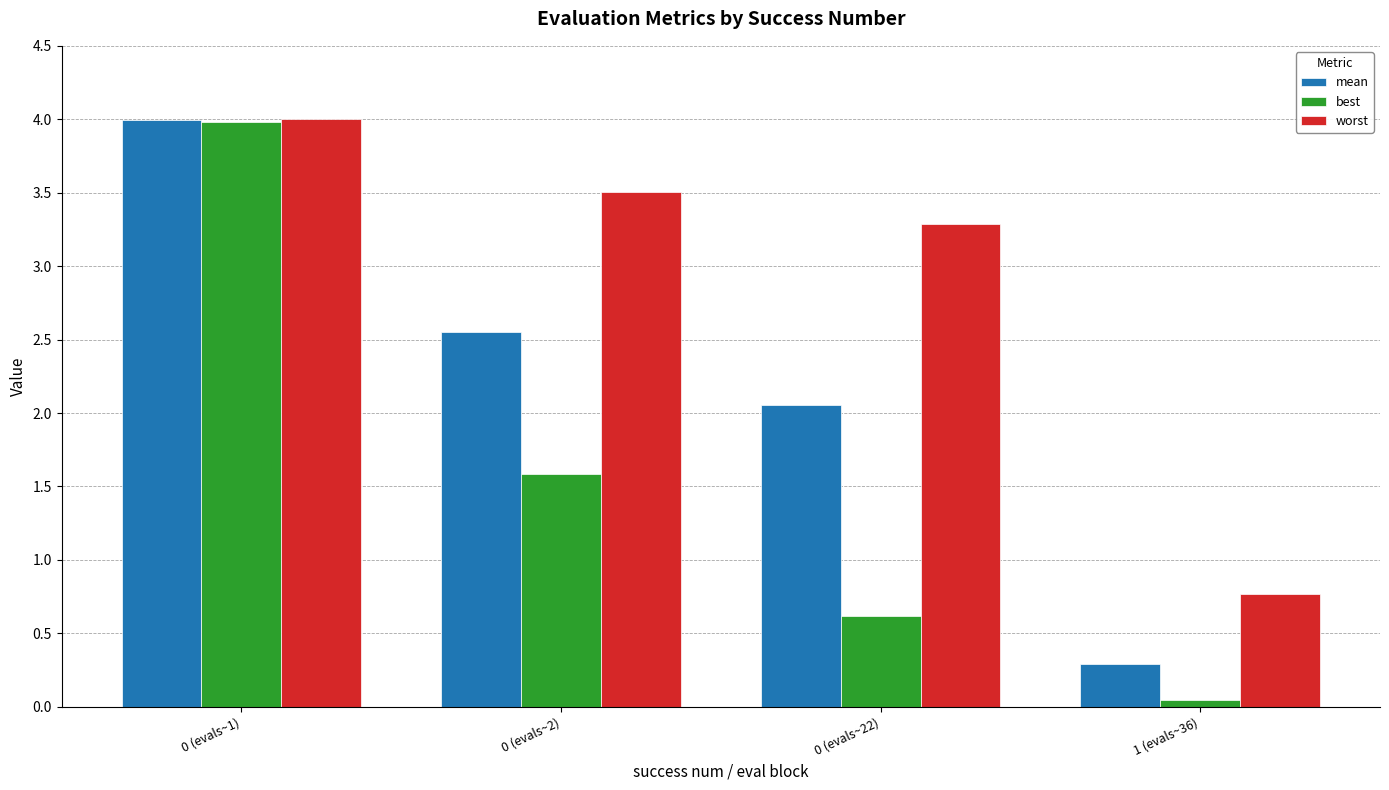

Is the value of best at 0 (evals~1) greater than the value of mean at 1 (evals~36)?

Yes